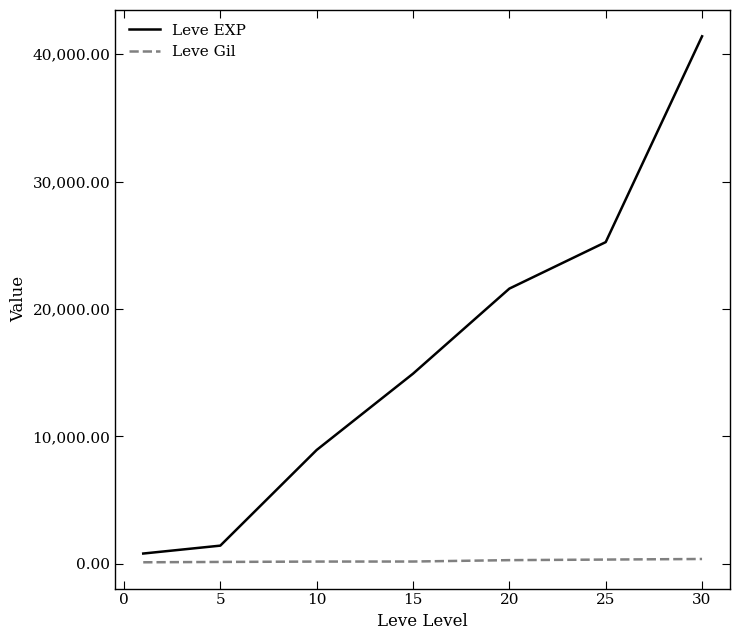

What is the greatest value displayed?

41410